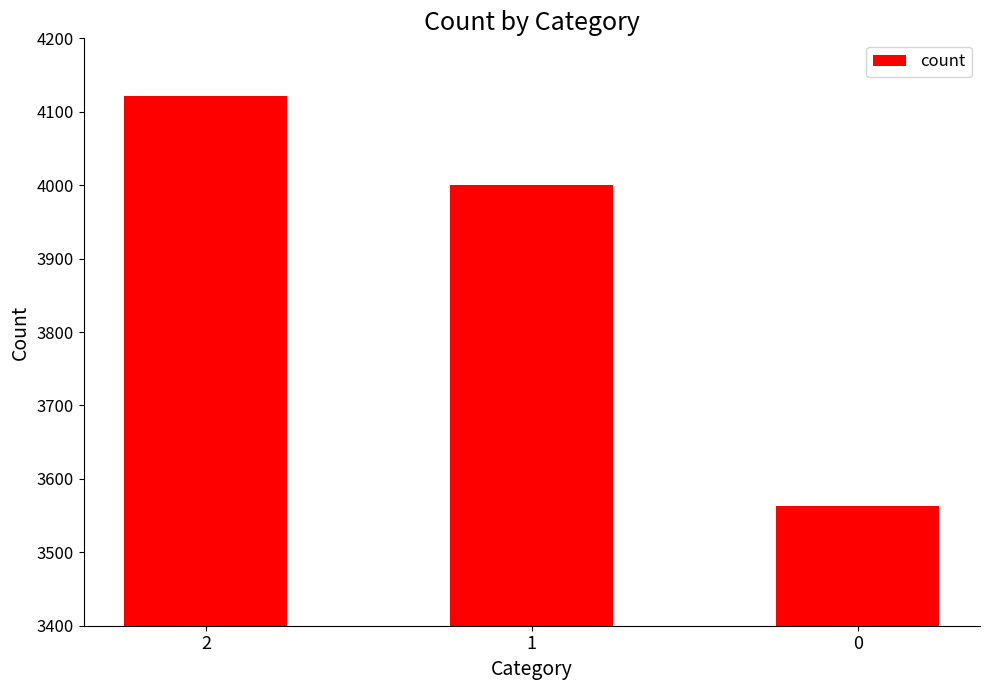

Reading left to right, list all the values displayed in this chart.

4121	4000	3563